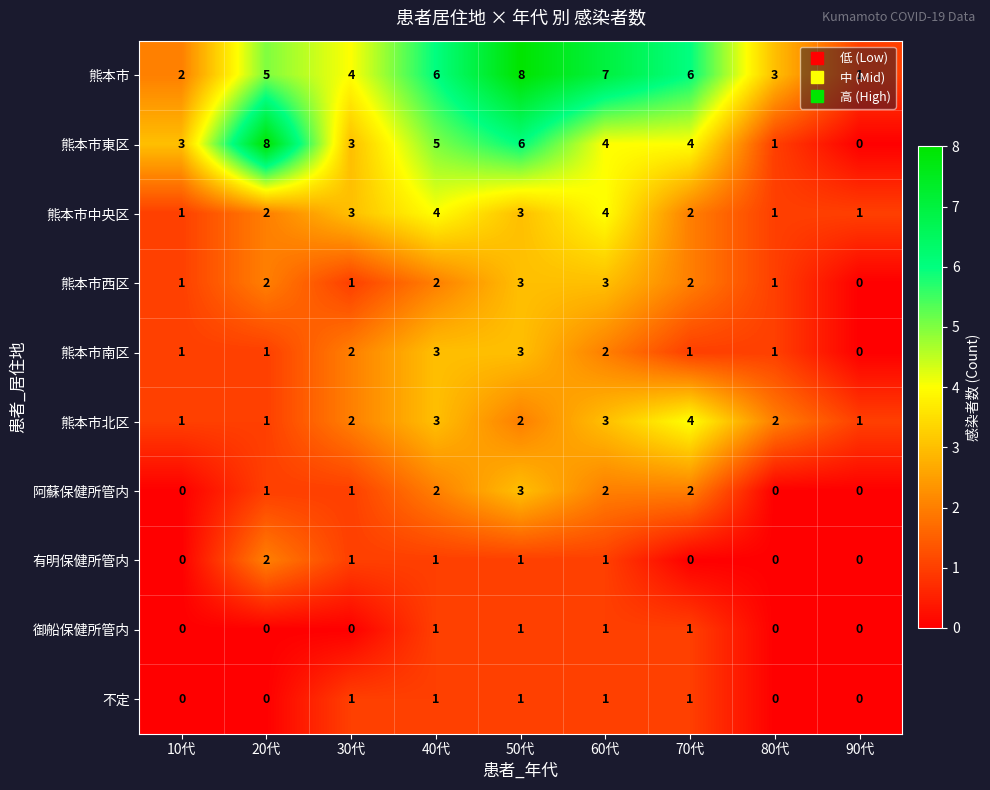

What is the greatest value displayed?

8